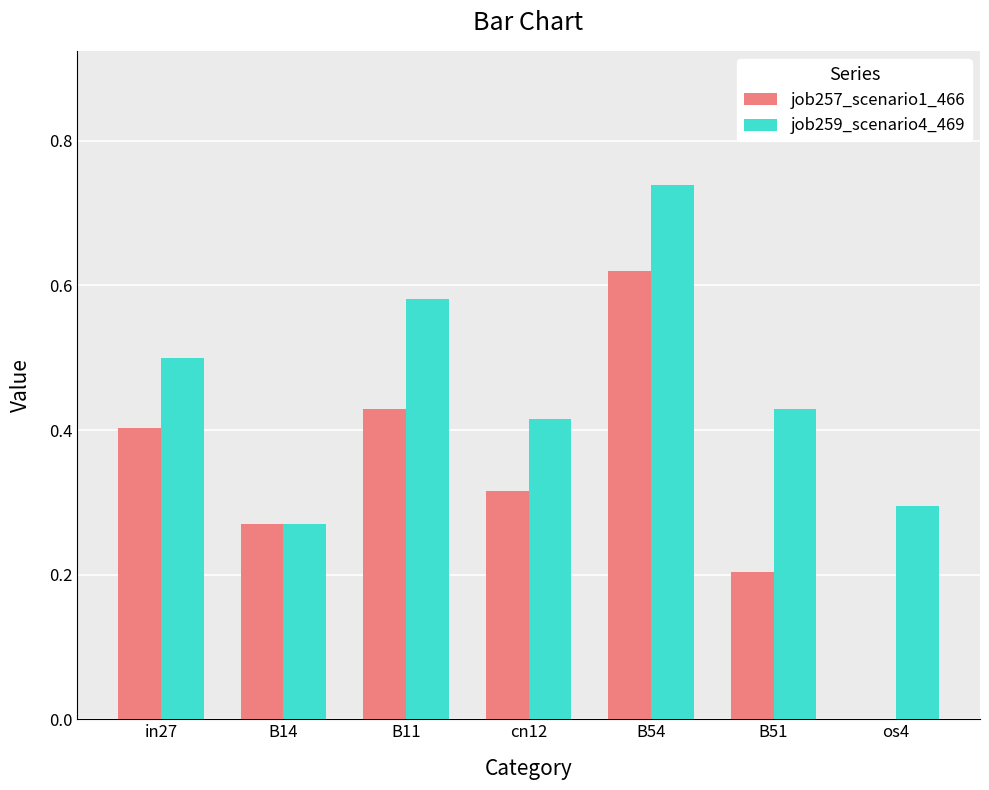

Are the bars grouped side by side (vs. stacked)?

Yes